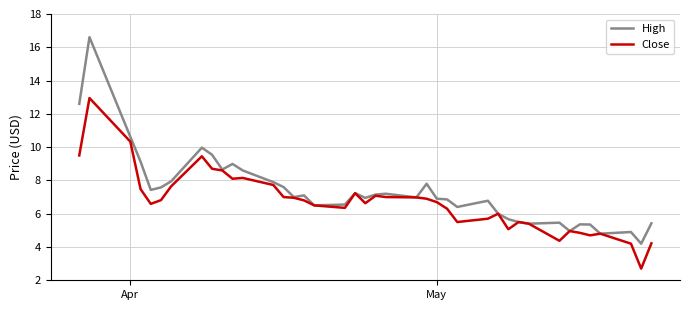

What is the maximum value shown in the chart?

16.6